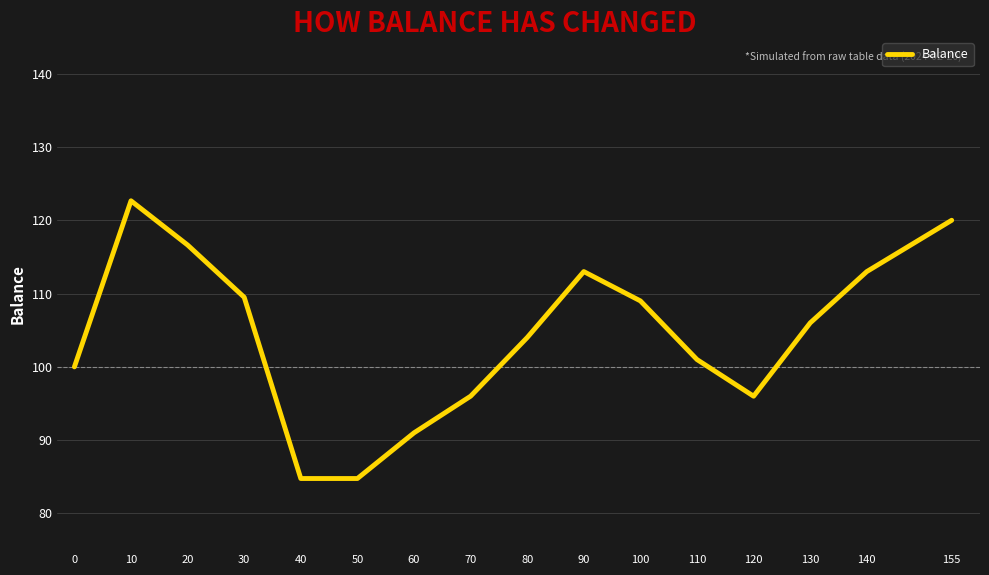

At which label does the data first exceed 106?

10